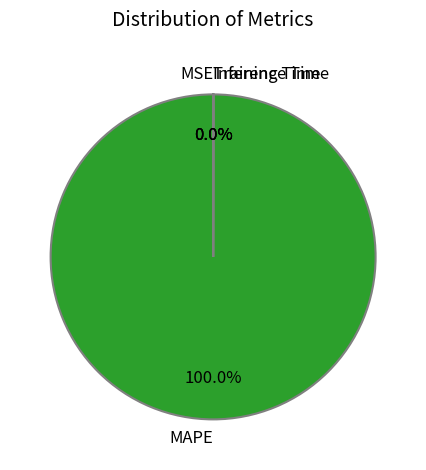

What is the largest slice in the pie chart?

MAPE